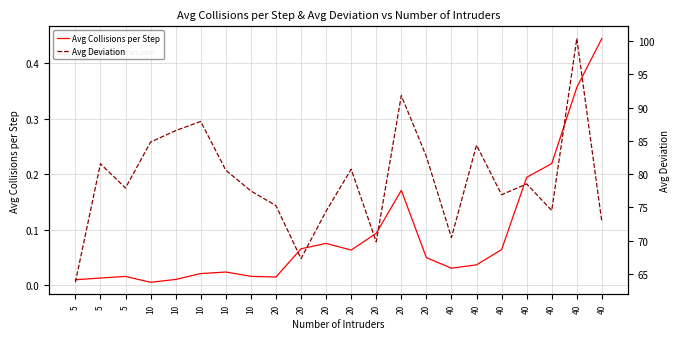

True or false: Avg Deviation has more than 1 points higher than both neighbors.

True